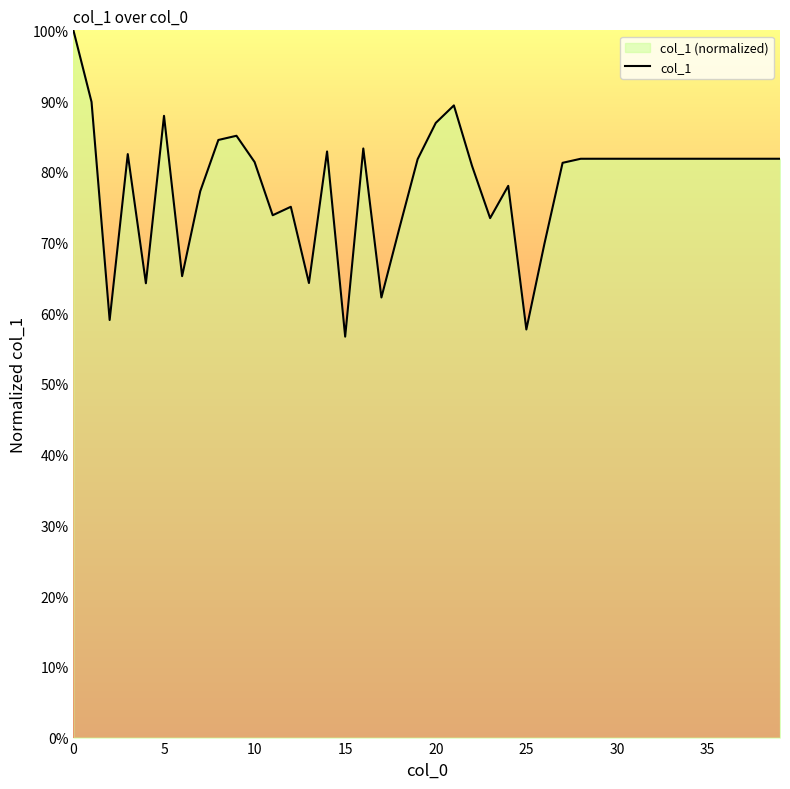

What is the label of the 4th point from the right?

36